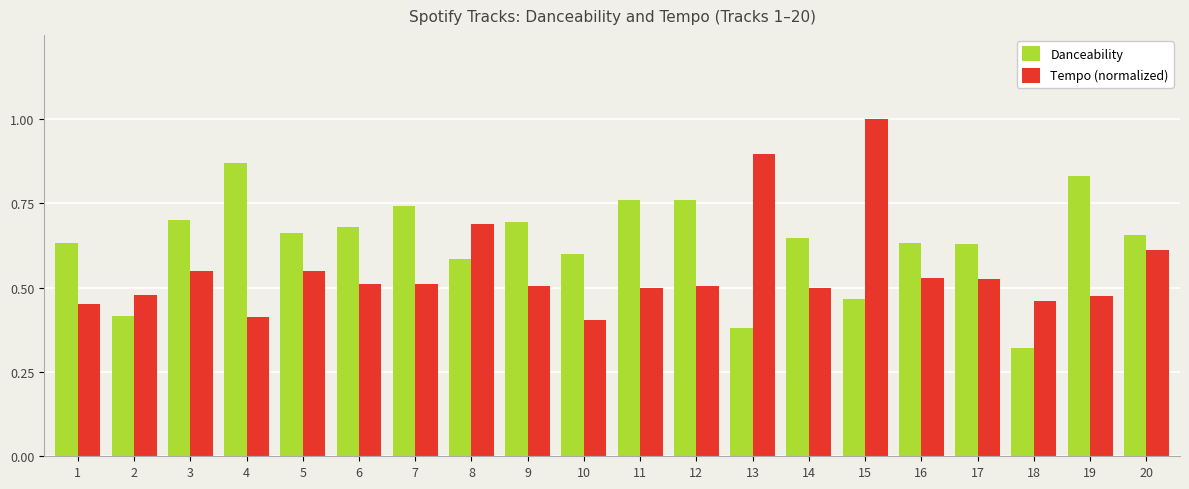

Rank the series at 8 from lowest to highest value.

Danceability, Tempo (normalized)